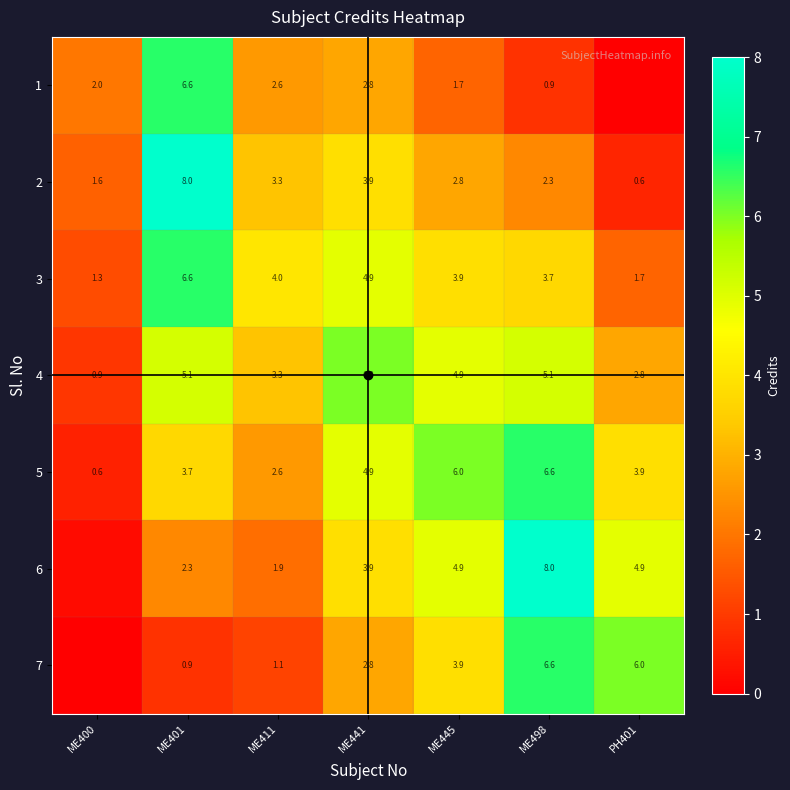

What is the spread (max minus min) of values at ME400?

2.0